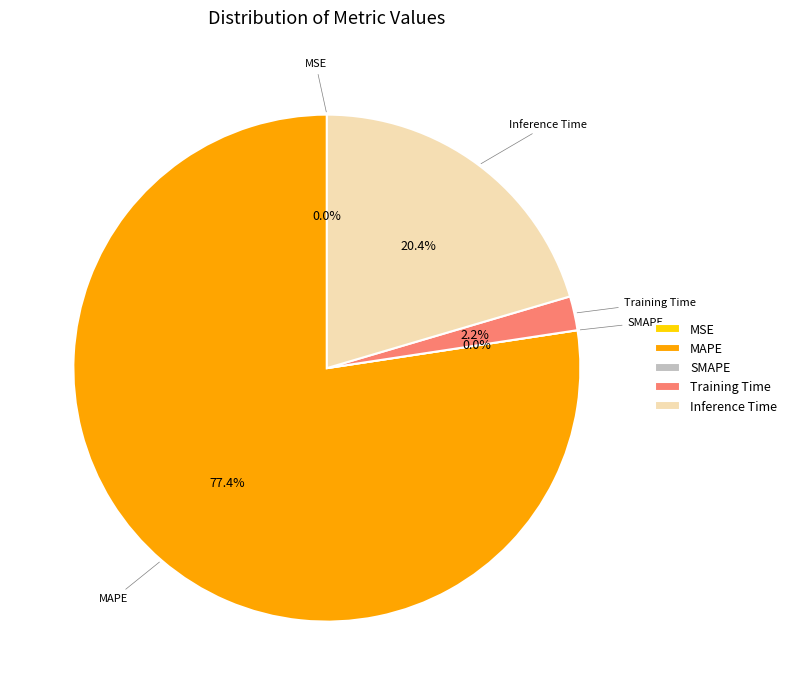

Is the sum of MSE and Training Time greater than half?

No